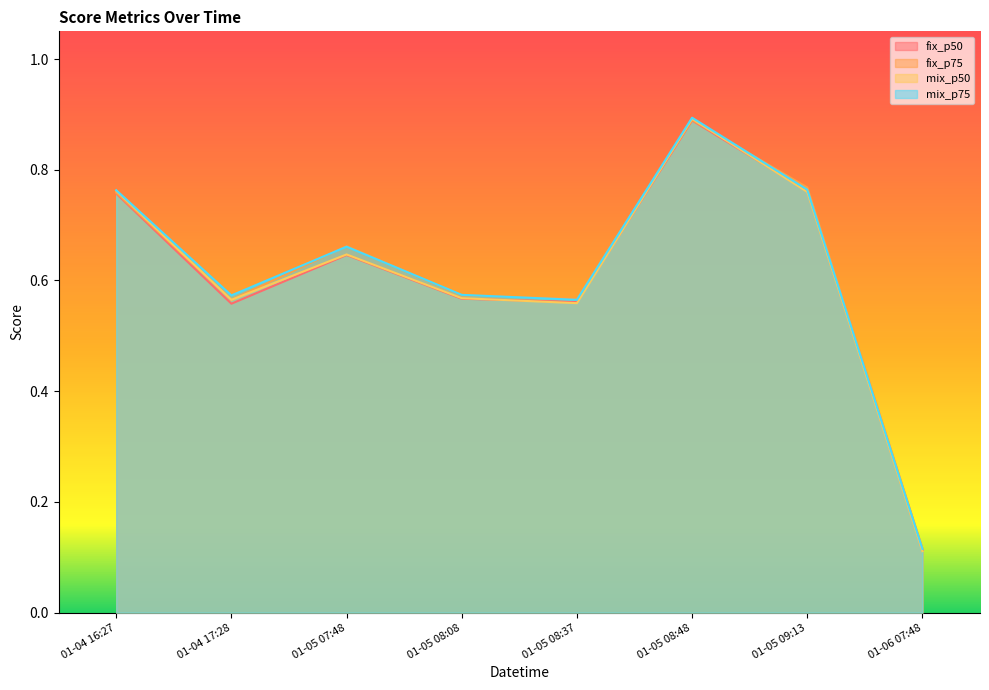

What are all the series names shown in the legend?

fix_p50, fix_p75, mix_p50, mix_p75